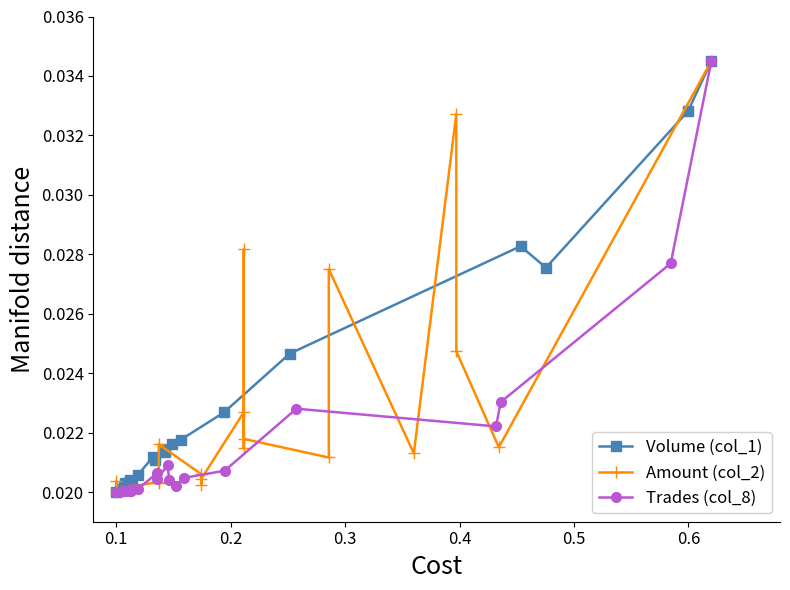

Count the Trades (col_8) values in the range 0 to 1.

20